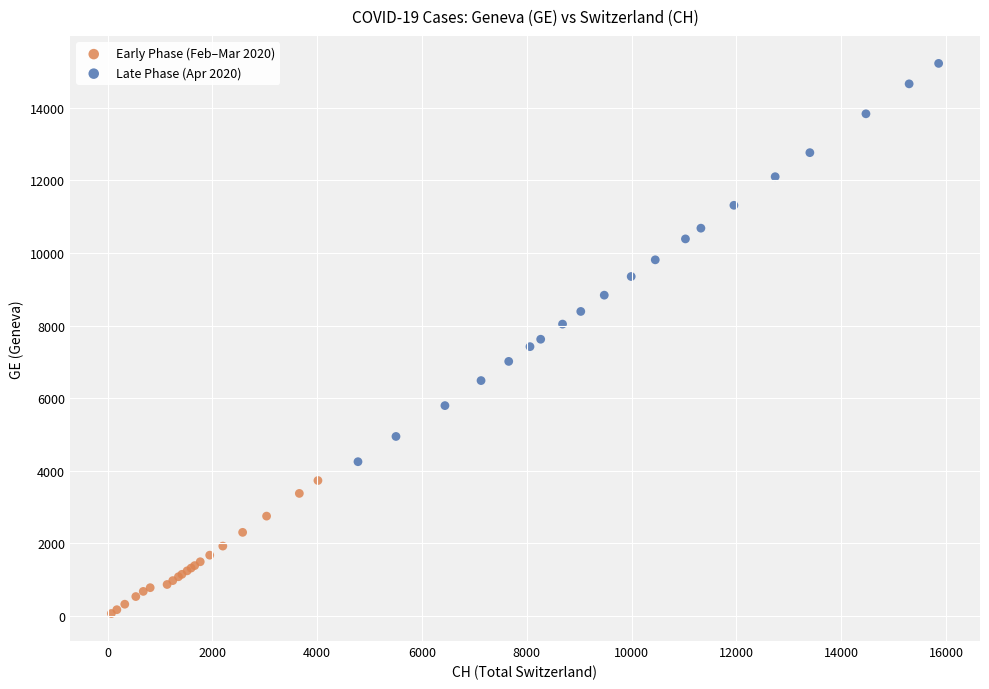

Which series contains the highest Y value?

Late Phase (Apr 2020)